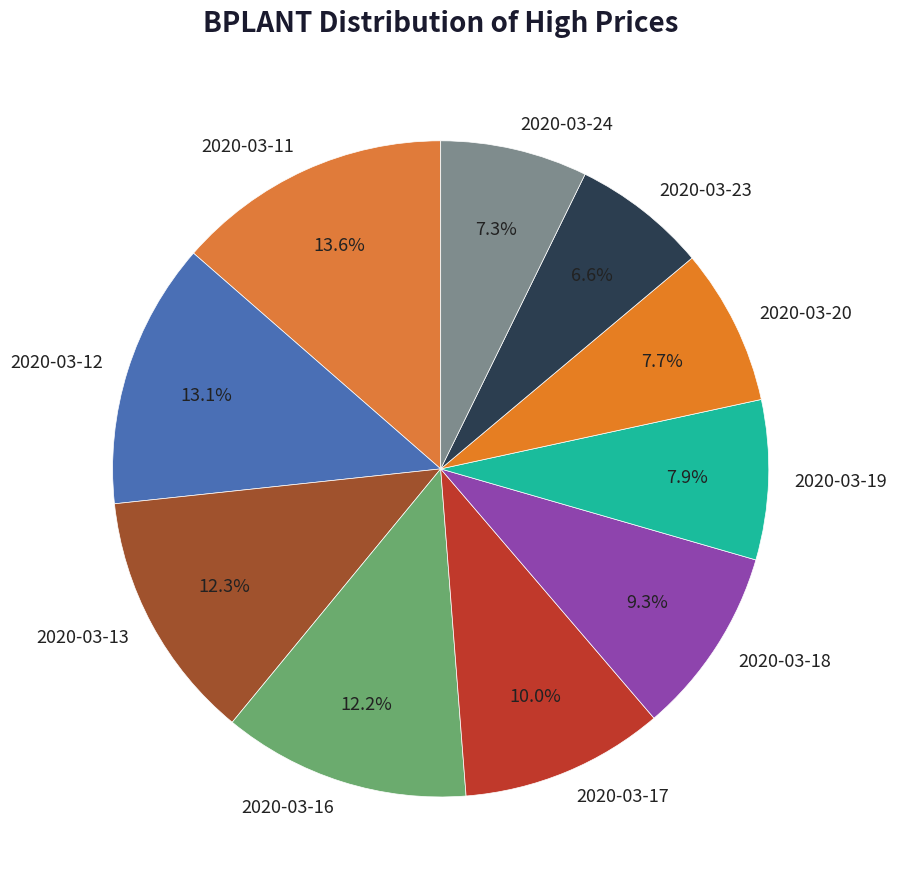

Is it true that 2020-03-16 is 12% of the pie?

True